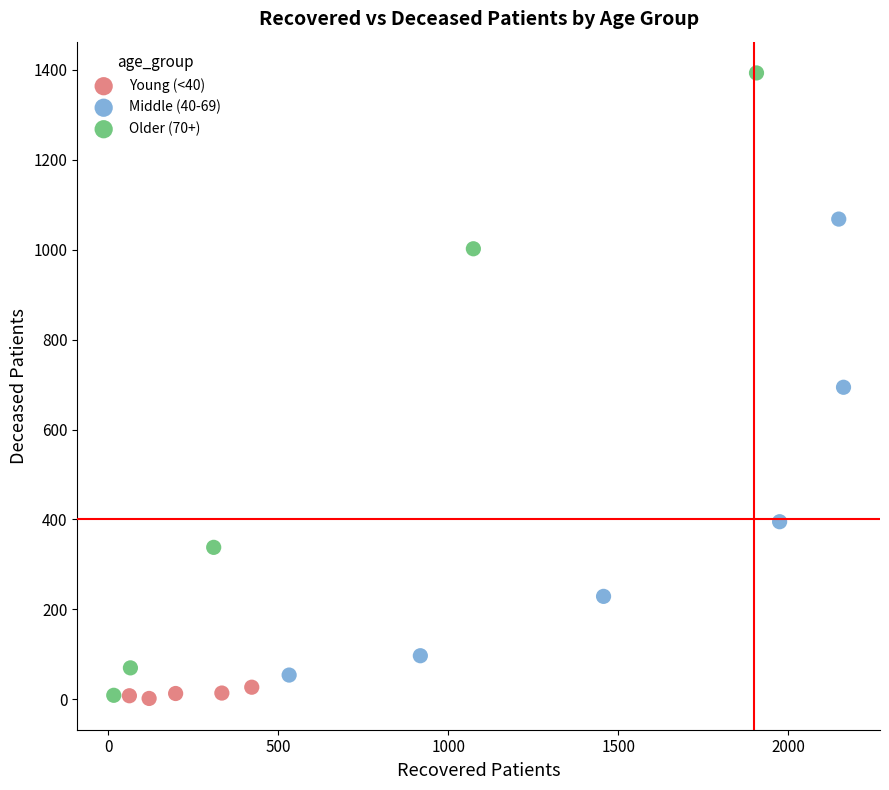

What are all the series names shown in the legend?

Young (<40), Middle (40-69), Older (70+)